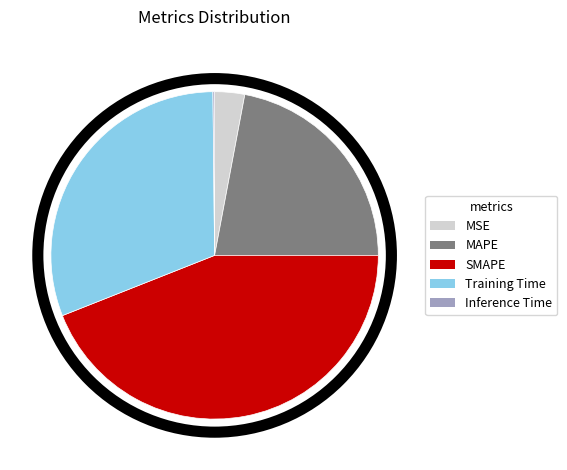

Does MAPE represent more than half of the total?

No